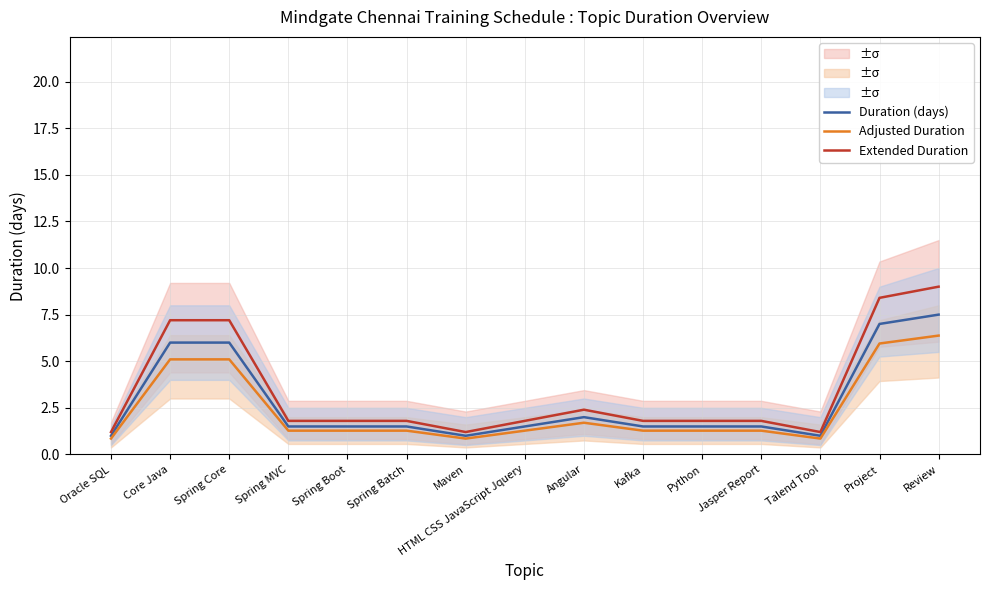

Between Angular and Python, which series saw the biggest shift?

Extended Duration